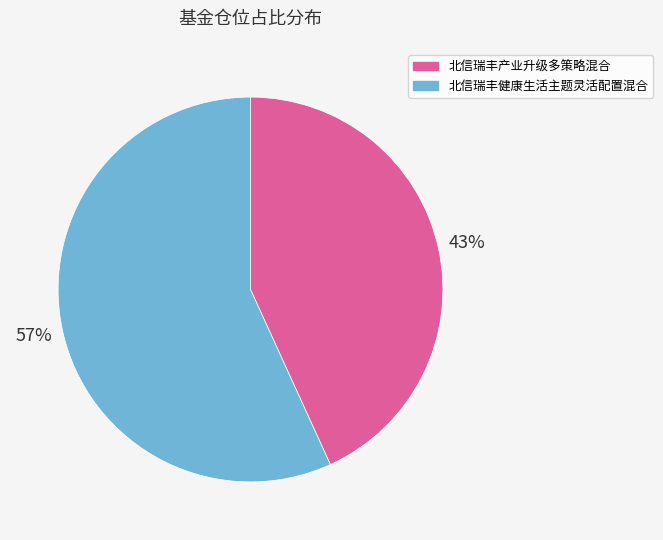

To the nearest percent, what is the combined percentage of 北信瑞丰产业升级多策略混合 and 北信瑞丰健康生活主题灵活配置混合?

100%